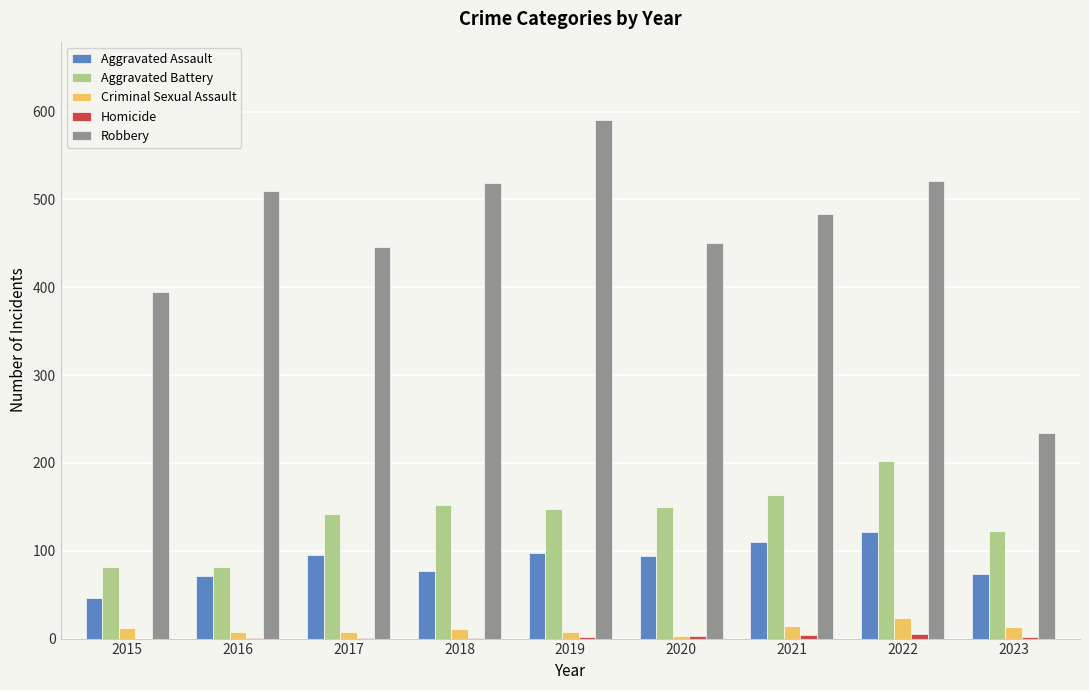

Which category has the highest value in the Robbery series?

2019